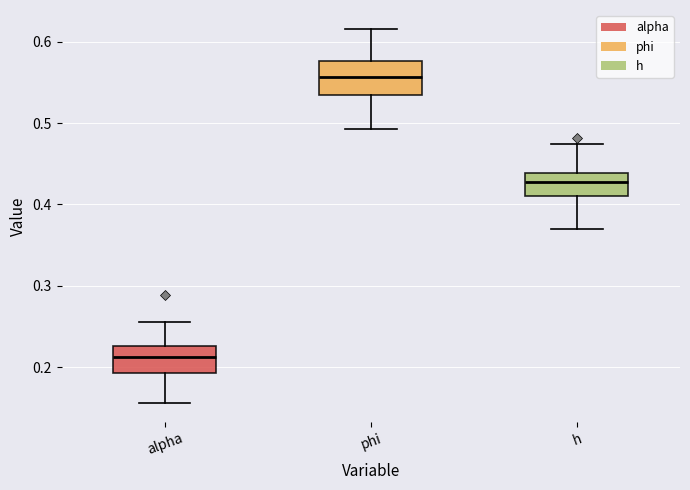

Where is the upper edge of the box for h on the y-axis? The values are not printed on the chart, so give them approximately, as read against the axis.

0.44